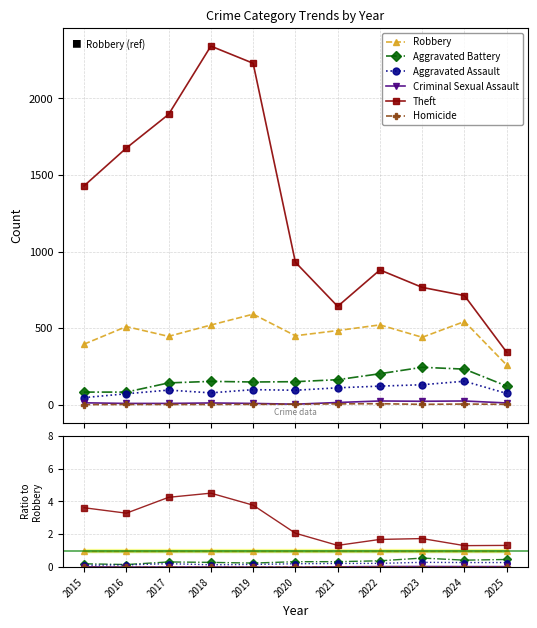

What is the lowest value of the Theft series?

1.3